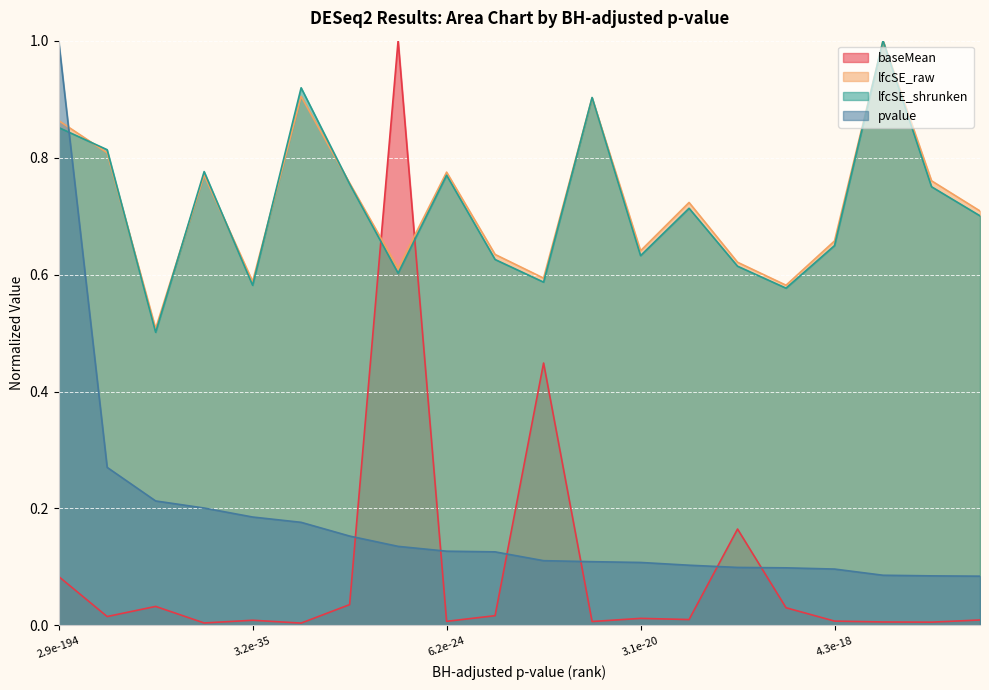

At which category is the sum across all series the highest?

2.9e-194